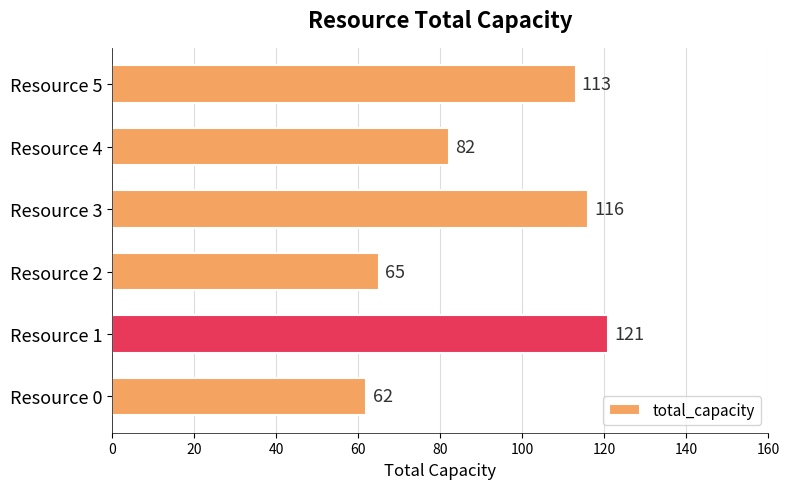

What is the smallest value displayed?

62